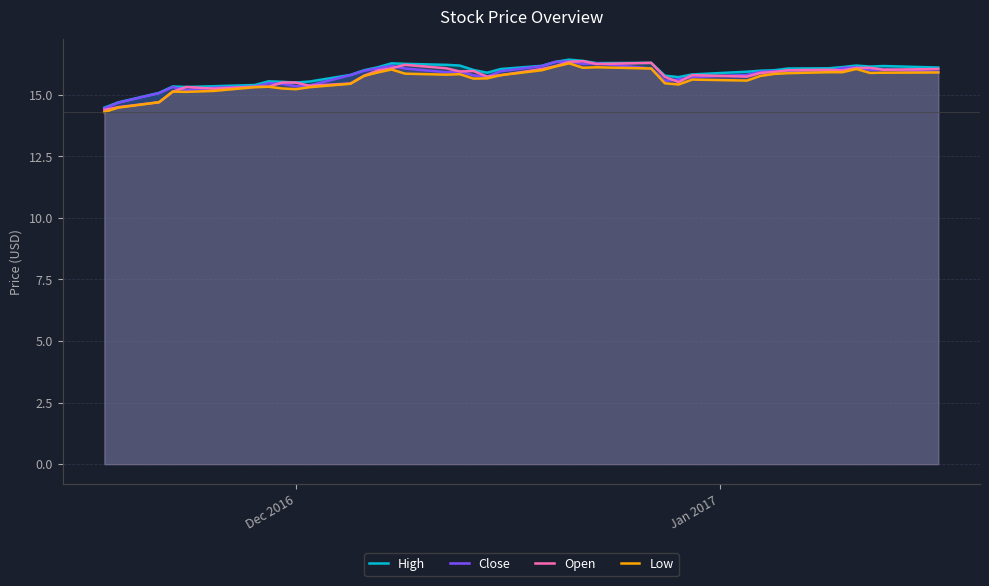

Does the chart have visible grid lines?

Yes